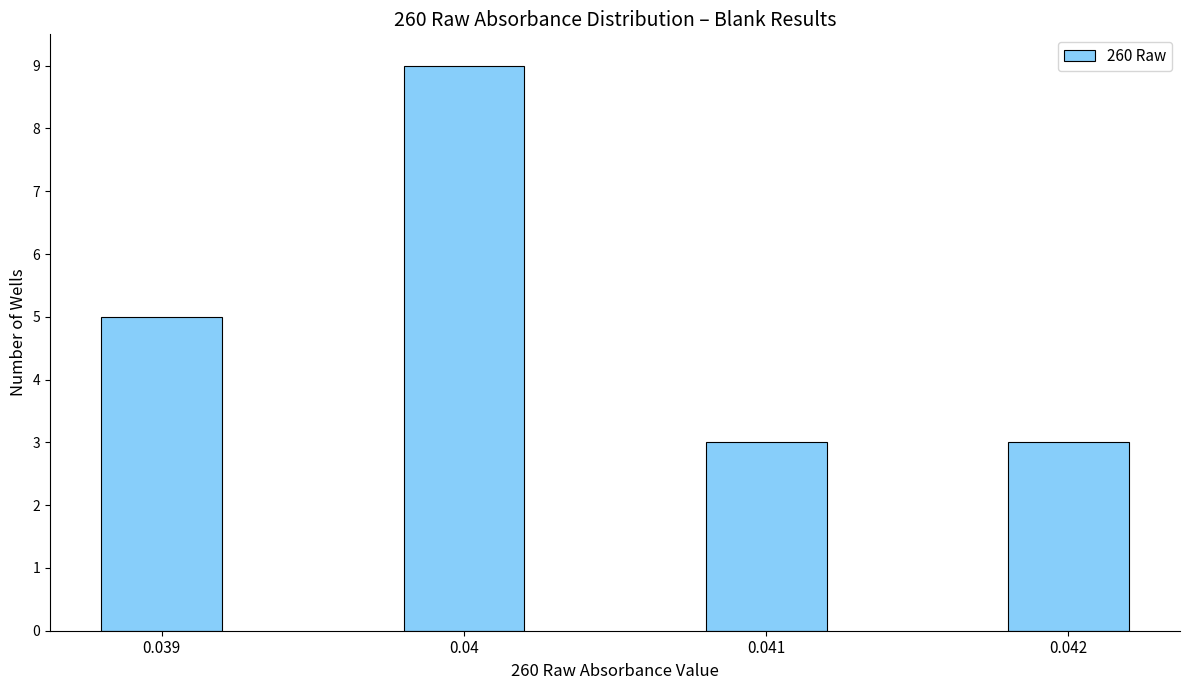

Reading left to right, extract all data points from this chart.

5	9	3	3